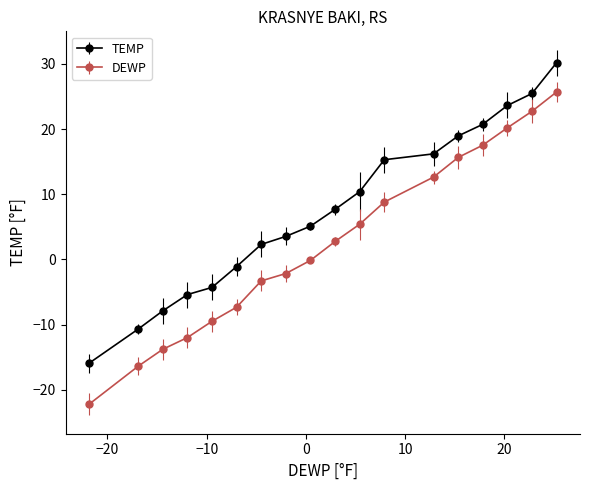

What are all the series names shown in the legend?

TEMP, DEWP